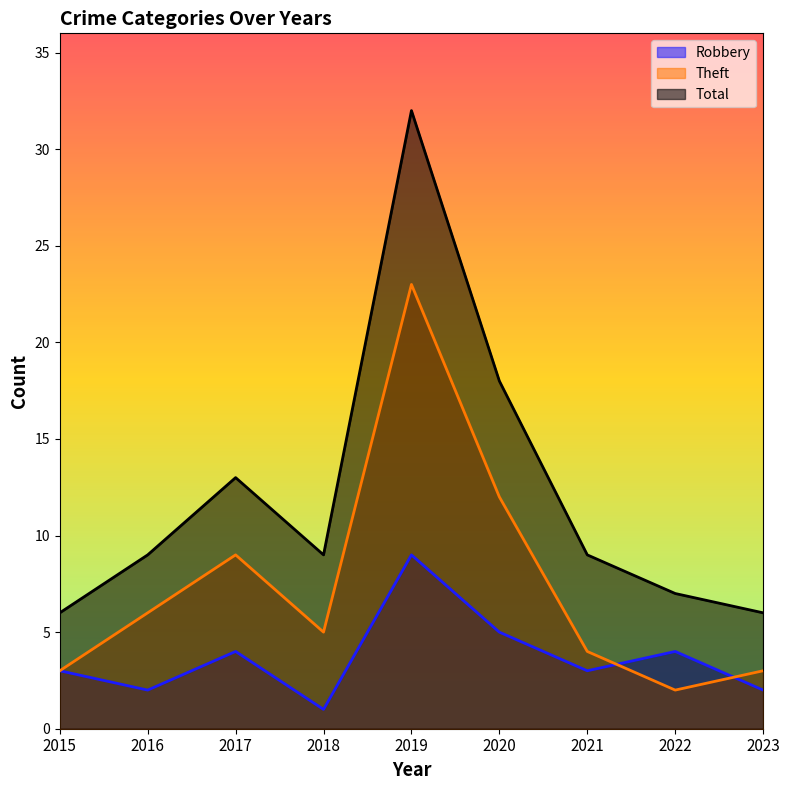

How many distinct data groups are displayed?

3